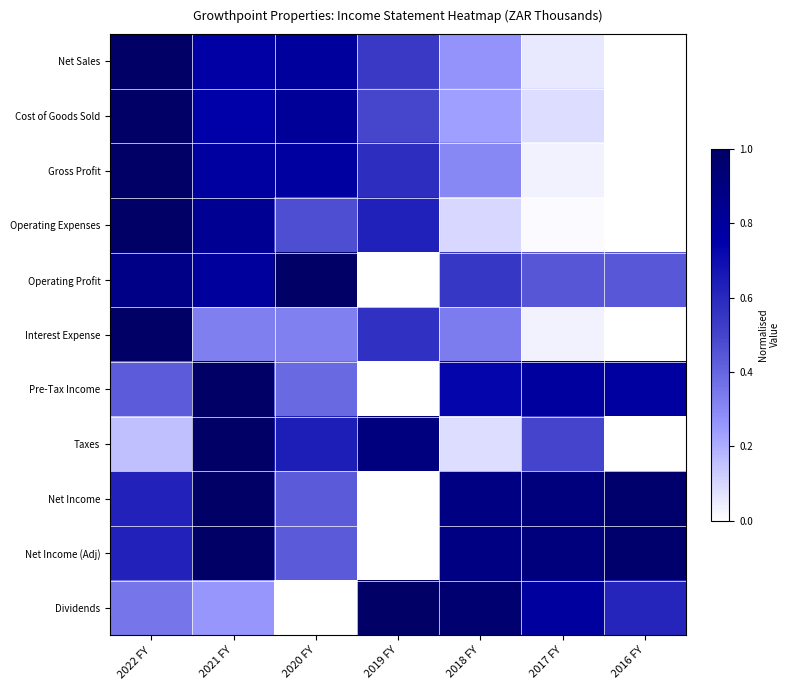

Reading left to right, what are all the values shown in this chart?

Net Sales: 2022 FY=1.0	2021 FY=0.8	2020 FY=0.8	2019 FY=0.5	2018 FY=0.3	2017 FY=0.1	2016 FY=0.0
Cost of Goods Sold: 2022 FY=1.0	2021 FY=0.8	2020 FY=0.8	2019 FY=0.5	2018 FY=0.2	2017 FY=0.1	2016 FY=0.0
Gross Profit: 2022 FY=1.0	2021 FY=0.8	2020 FY=0.8	2019 FY=0.6	2018 FY=0.3	2017 FY=0.0	2016 FY=0.0
Operating Expenses: 2022 FY=1.0	2021 FY=0.8	2020 FY=0.5	2019 FY=0.6	2018 FY=0.1	2017 FY=0.0	2016 FY=0.0
Operating Profit: 2022 FY=0.9	2021 FY=0.8	2020 FY=1.0	2019 FY=0.0	2018 FY=0.5	2017 FY=0.4	2016 FY=0.4
Interest Expense: 2022 FY=1.0	2021 FY=0.3	2020 FY=0.3	2019 FY=0.6	2018 FY=0.3	2017 FY=0.0	2016 FY=0.0
Pre-Tax Income: 2022 FY=0.4	2021 FY=1.0	2020 FY=0.4	2019 FY=0.0	2018 FY=0.7	2017 FY=0.8	2016 FY=0.8
Taxes: 2022 FY=0.2	2021 FY=1.0	2020 FY=0.6	2019 FY=0.9	2018 FY=0.1	2017 FY=0.5	2016 FY=0.0
Net Income: 2022 FY=0.6	2021 FY=1.0	2020 FY=0.4	2019 FY=0.0	2018 FY=0.9	2017 FY=0.9	2016 FY=1.0
Net Income (Adj): 2022 FY=0.6	2021 FY=1.0	2020 FY=0.4	2019 FY=0.0	2018 FY=0.9	2017 FY=0.9	2016 FY=1.0
Dividends: 2022 FY=0.4	2021 FY=0.3	2020 FY=0.0	2019 FY=1.0	2018 FY=1.0	2017 FY=0.8	2016 FY=0.6